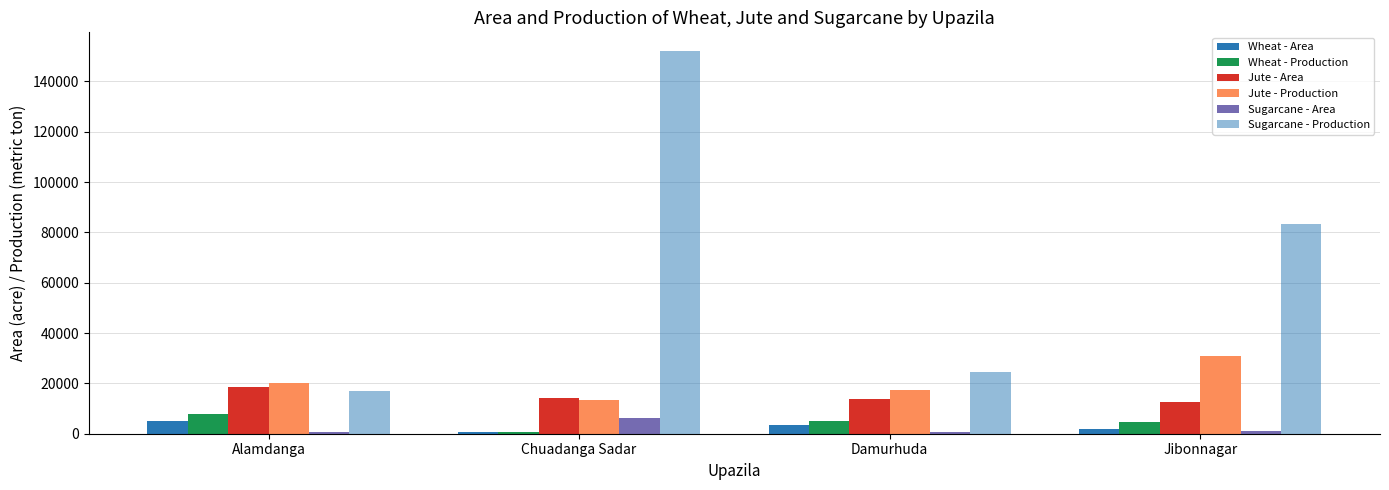

True or false: Sugarcane - Production has a value of 151920.0 at Chuadanga Sadar.

True